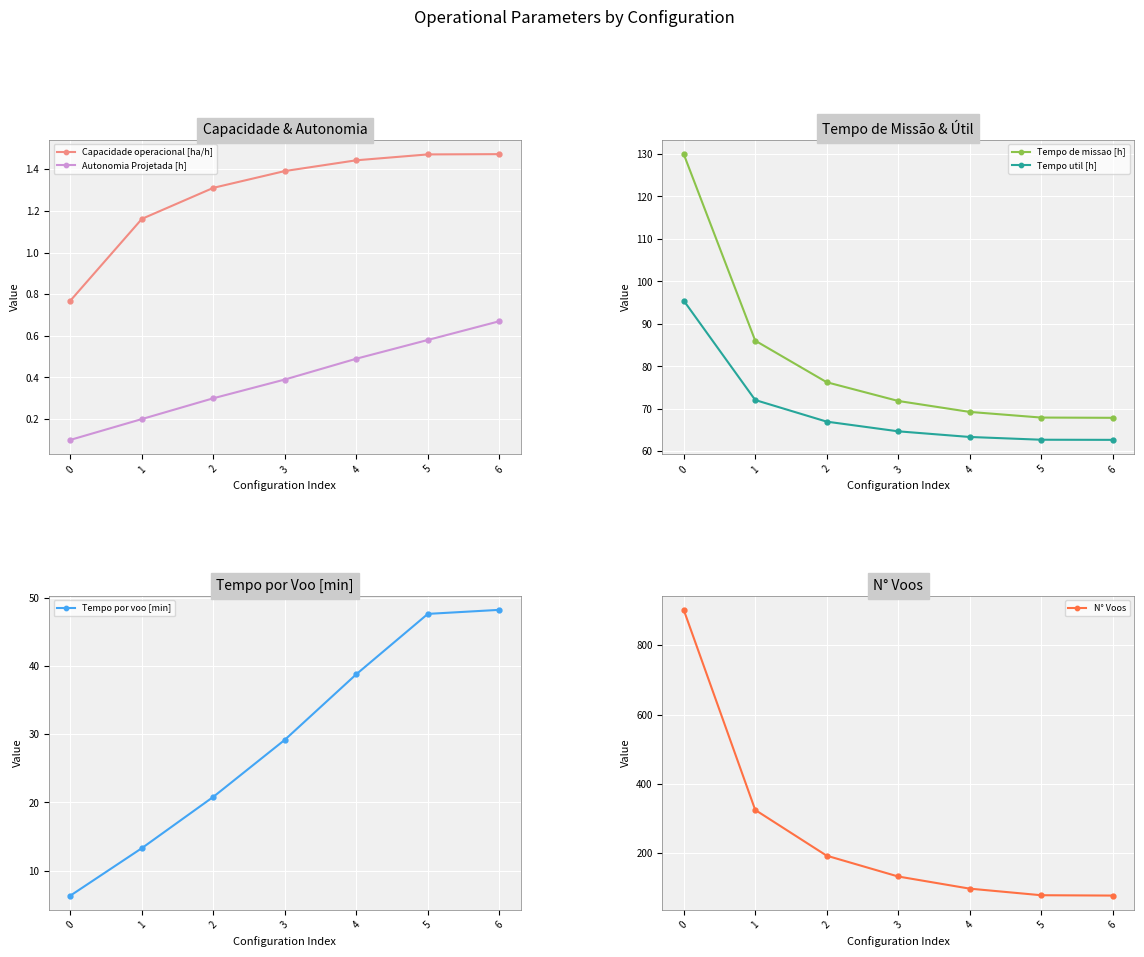

What is the value of the Autonomia Projetada [h] point at the 1st from the left?

0.1